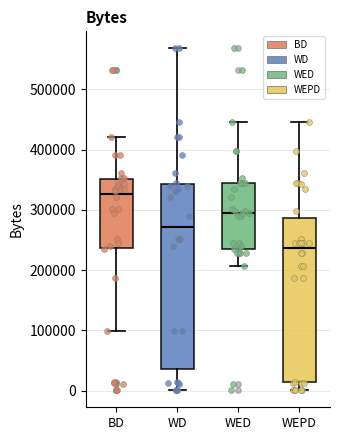

Reading left to right, transcribe this box plot: for each box, give where its median line is, the range the box spans, and where its two whiskers end, as read against the y-axis. The values are not printed on the chart, so give them approximately, as read against the axis.

BD: median 330000, box 240000 to 350000, whiskers 100000 to 420000
WD: median 270000, box 40000 to 340000, whiskers 0 to 570000
WED: median 290000, box 240000 to 340000, whiskers 210000 to 450000
WEPD: median 240000, box 10000 to 290000, whiskers 0 to 450000